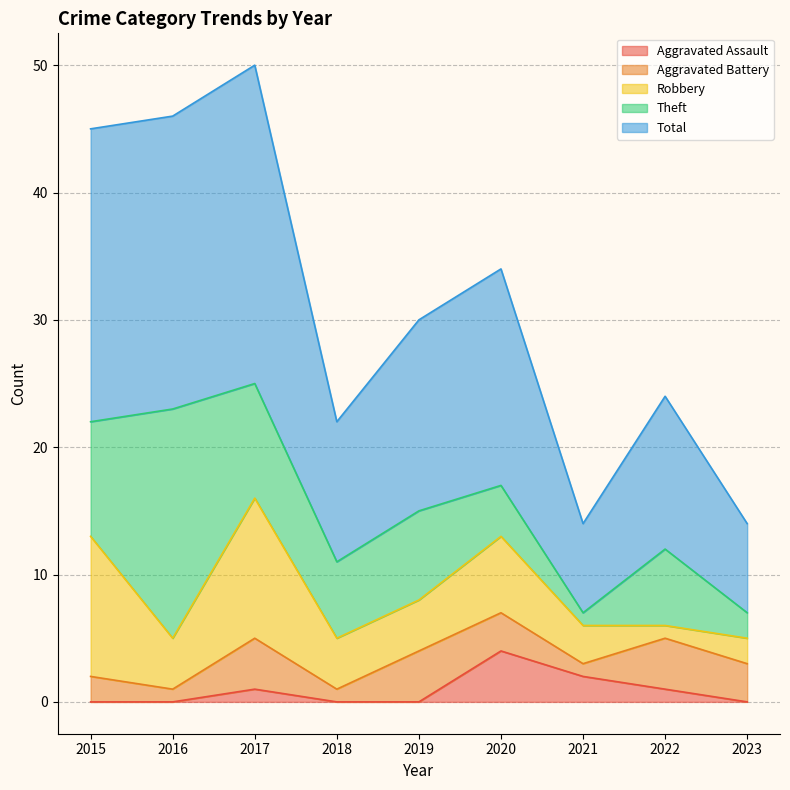

At which label does Theft reach its peak?

2016